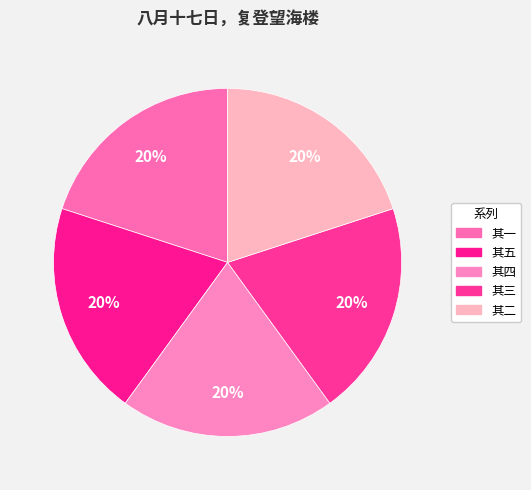

How many slices are in this pie chart?

5